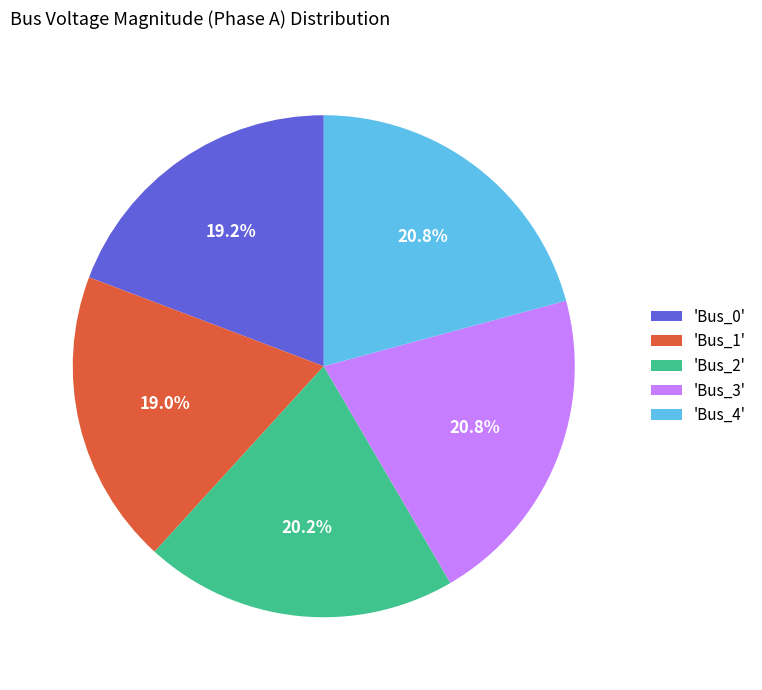

Is there a majority slice in this chart?

No